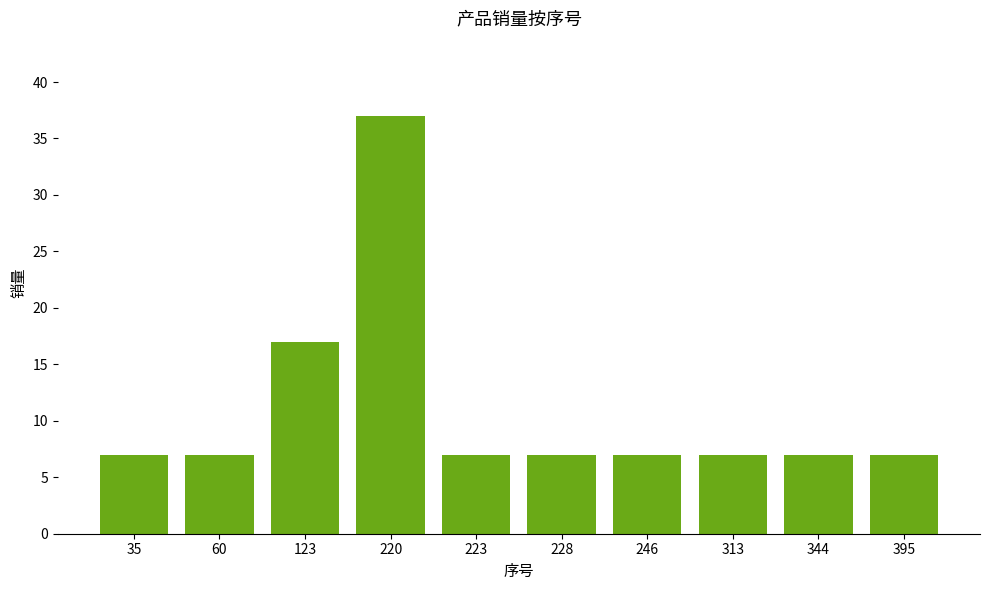

The value at 220 is 51. True or false?

False